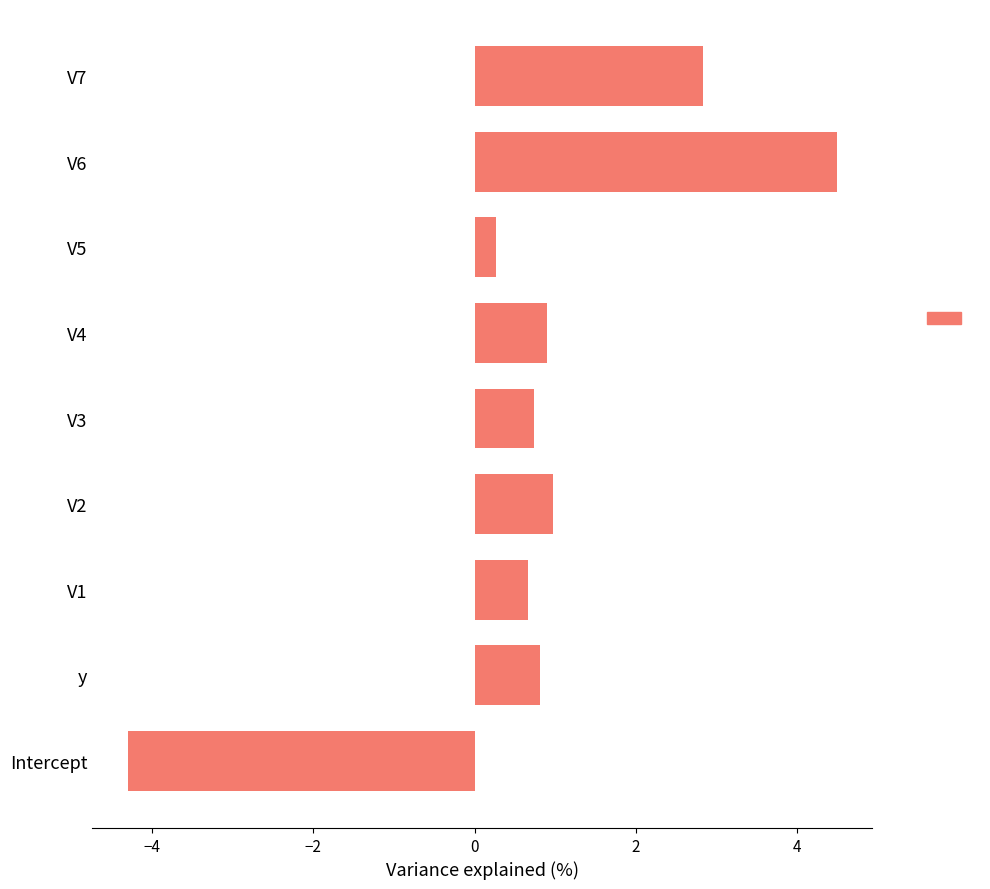

Which category has the lowest value across all series?

Intercept